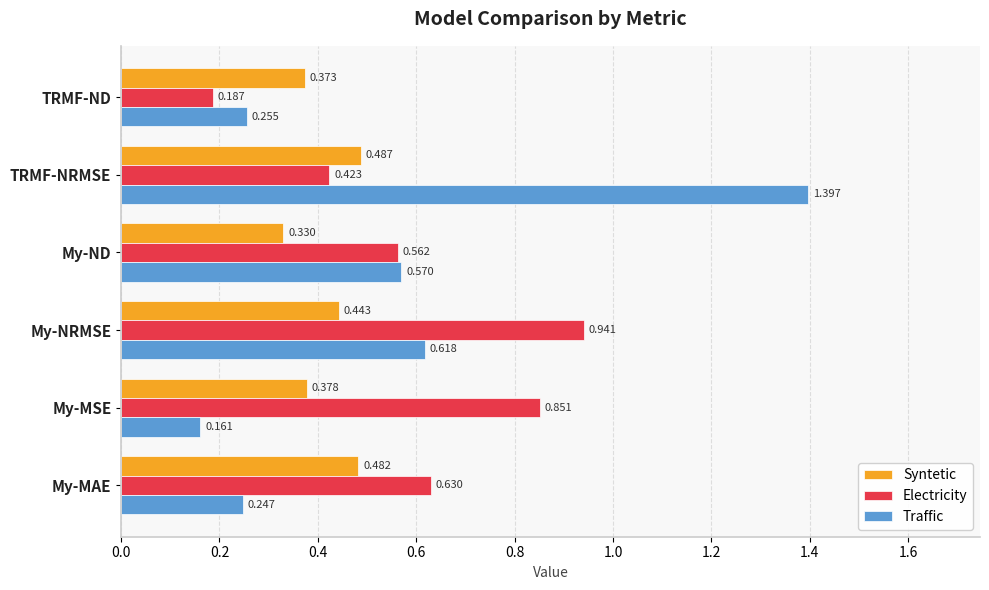

How many distinct data groups are displayed?

3